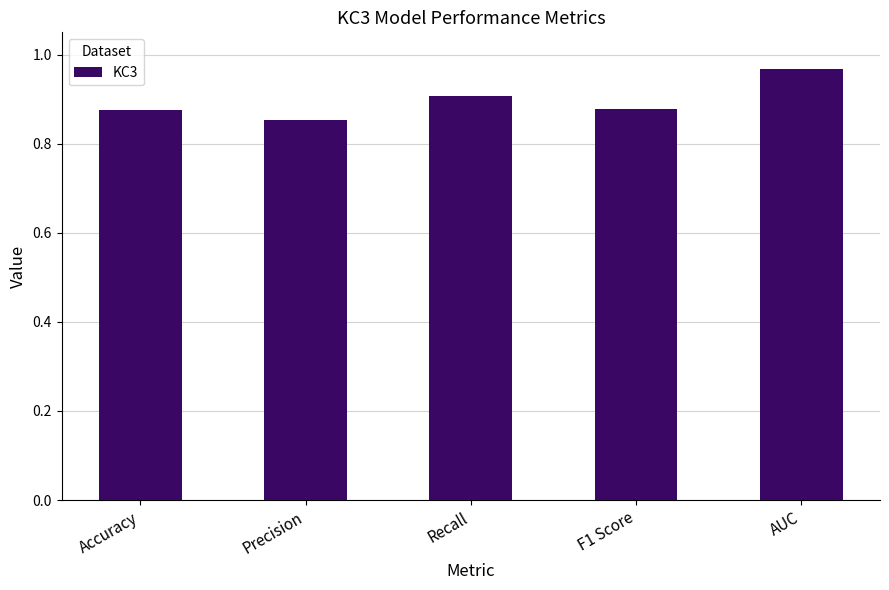

The value at Accuracy is 1.3. True or false?

False